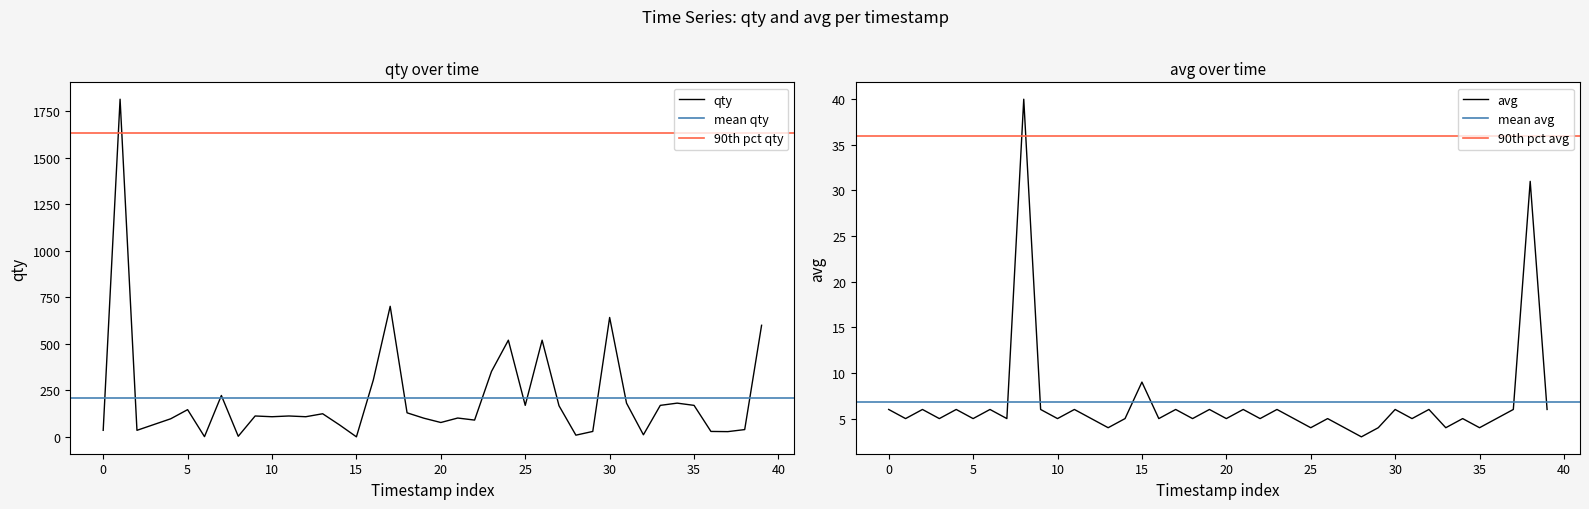

Which series has the widest spread of values?

qty